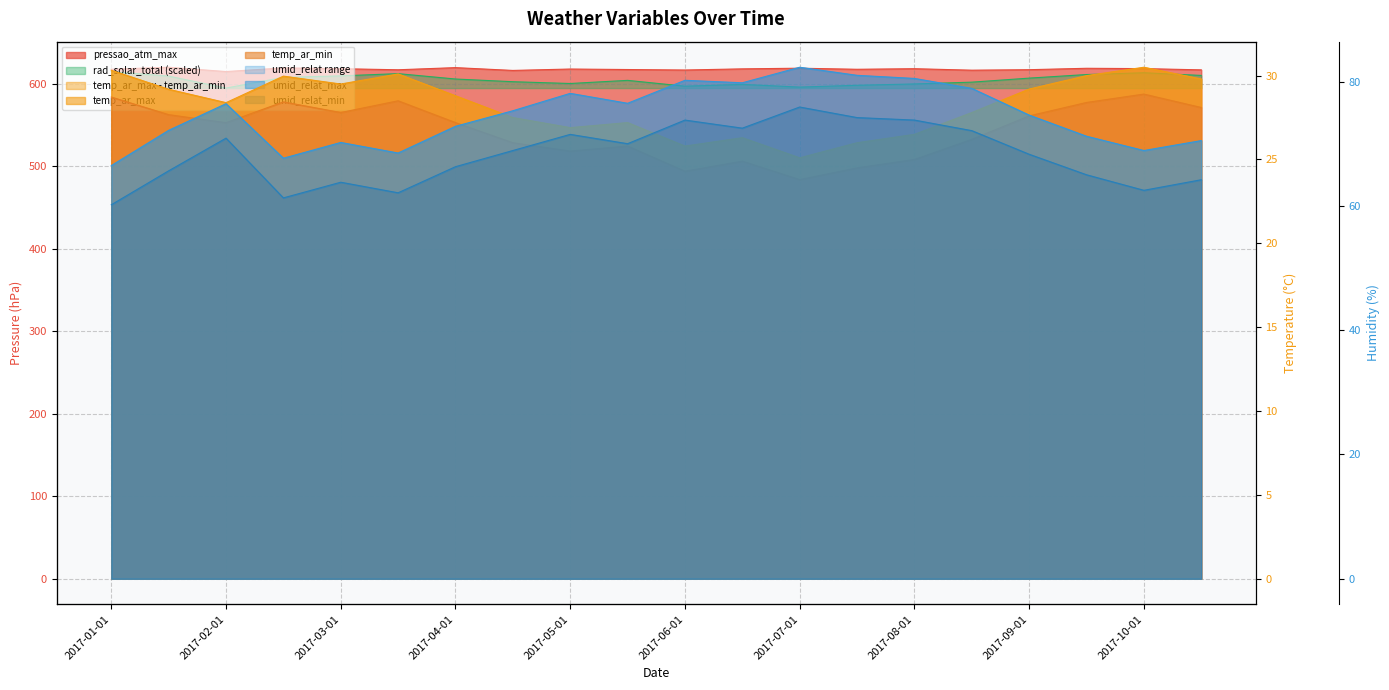

What is the difference between the maximum and minimum values in the pressao_atm_max series?

5.2